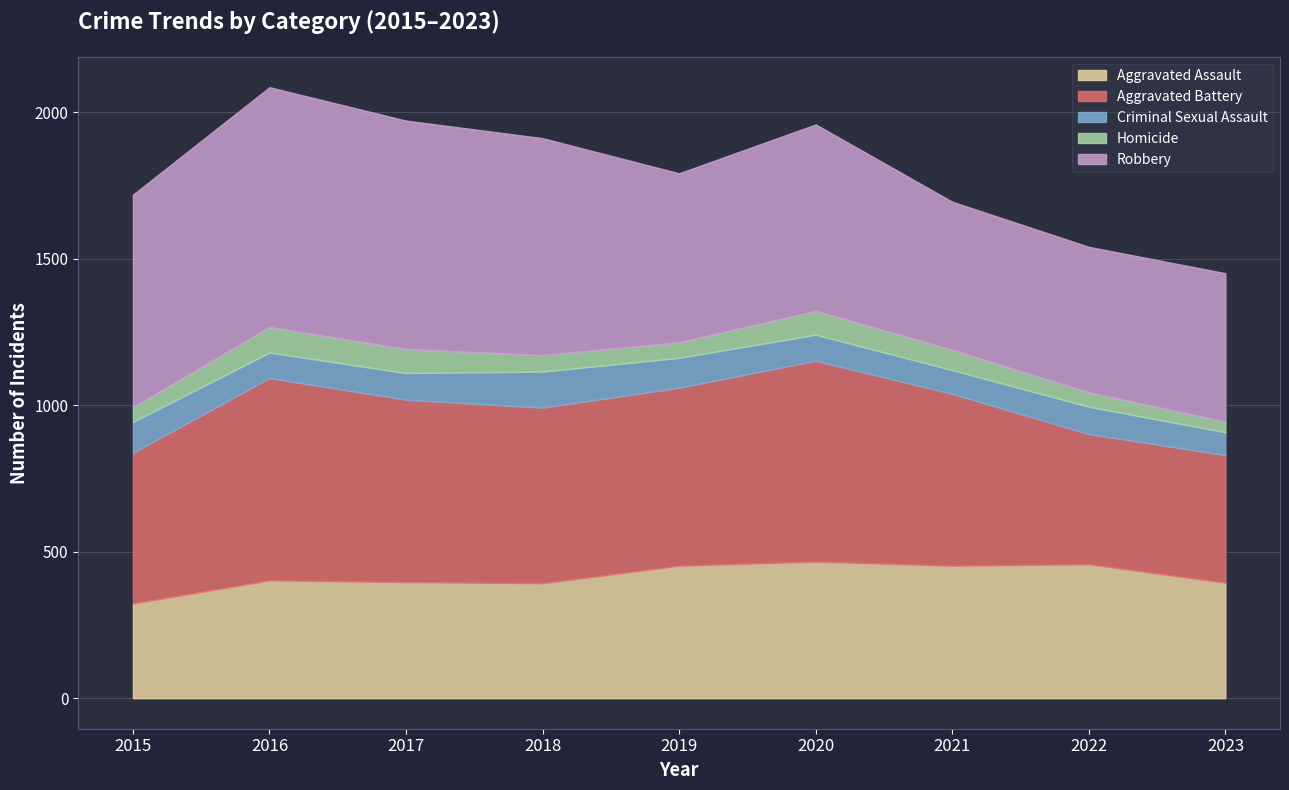

Reading left to right, what are all the values shown in this chart?

Aggravated Assault: 323	402	396	392	452	466	452	457	394
Aggravated Battery: 515	691	623	600	608	686	587	445	436
Criminal Sexual Assault: 105	87	91	123	102	89	81	93	78
Homicide: 50	87	82	56	53	81	69	49	36
Robbery: 726	819	780	741	577	637	506	497	507